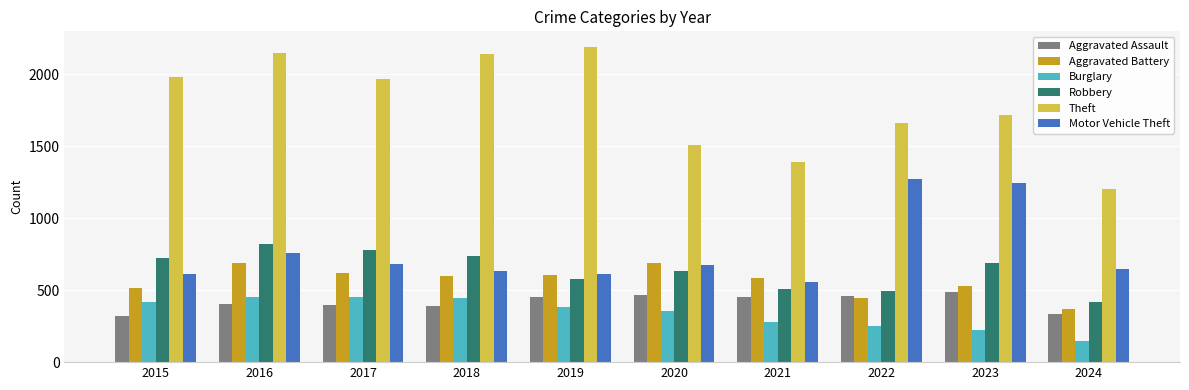

What is the lowest value of the Aggravated Battery series?

368